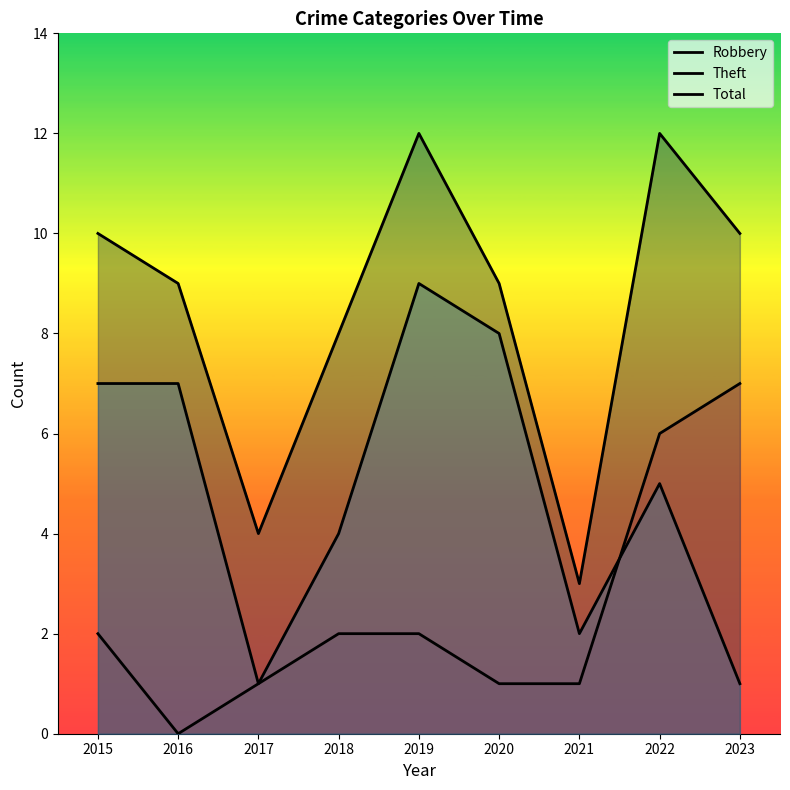

What is the value of the Theft point at the 2nd from the left?

7